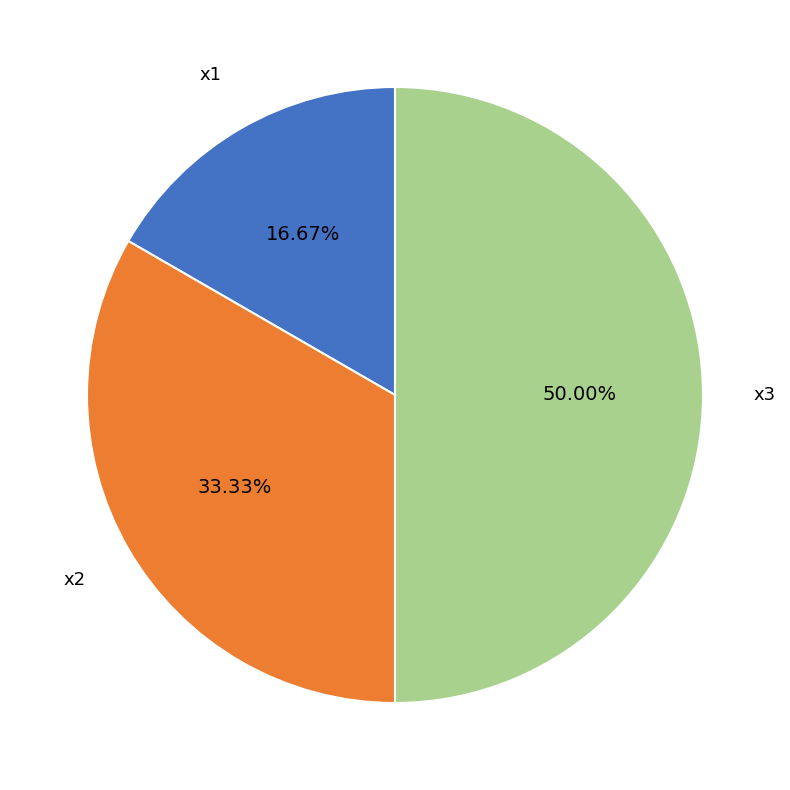

How many slices are in this pie chart?

3